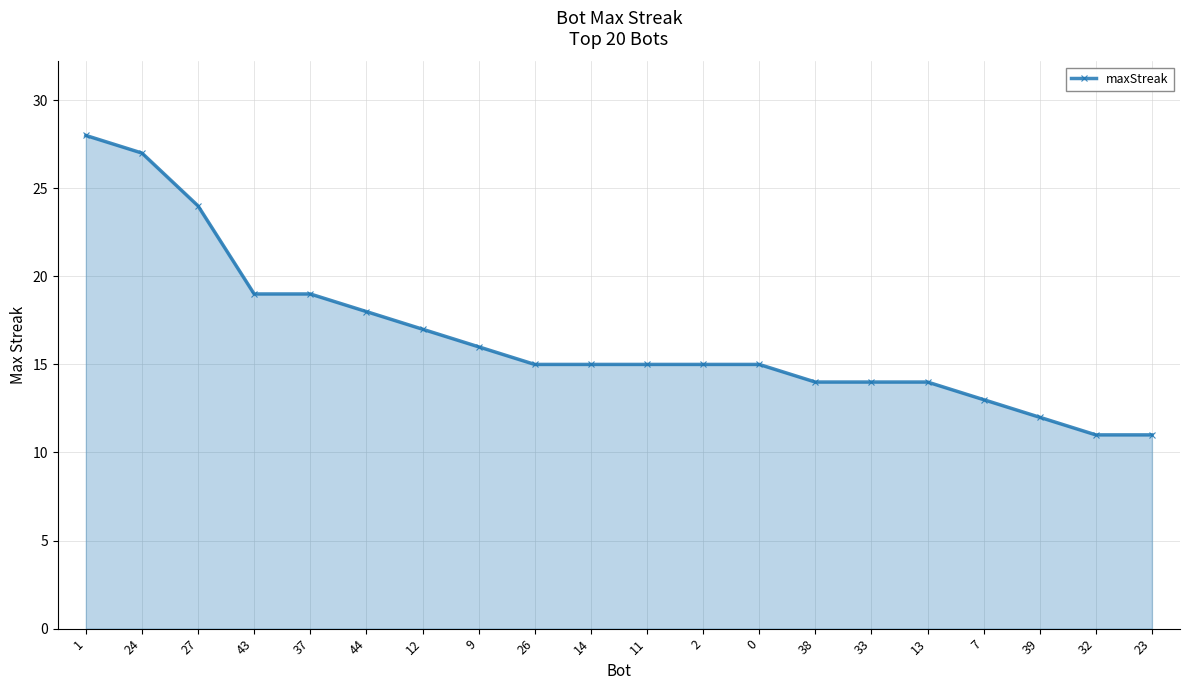

At which category does the chart reach its peak across all series?

1